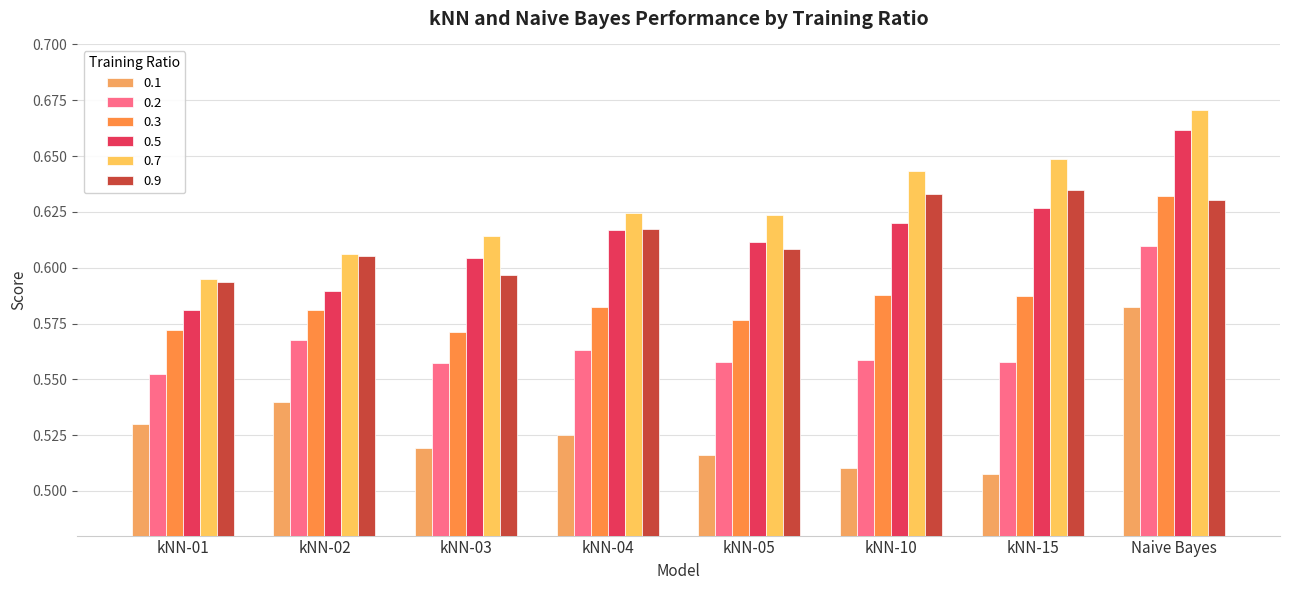

Reading left to right, extract all data points from this chart.

0.1: 0.5	0.5	0.5	0.5	0.5	0.5	0.5	0.6
0.2: 0.6	0.6	0.6	0.6	0.6	0.6	0.6	0.6
0.3: 0.6	0.6	0.6	0.6	0.6	0.6	0.6	0.6
0.5: 0.6	0.6	0.6	0.6	0.6	0.6	0.6	0.7
0.7: 0.6	0.6	0.6	0.6	0.6	0.6	0.6	0.7
0.9: 0.6	0.6	0.6	0.6	0.6	0.6	0.6	0.6